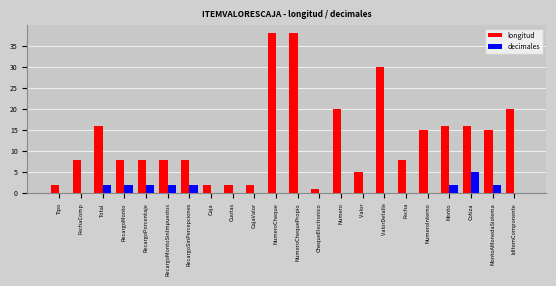

The longitud series shows 8 at RecargoSinPercepciones. True or false?

True